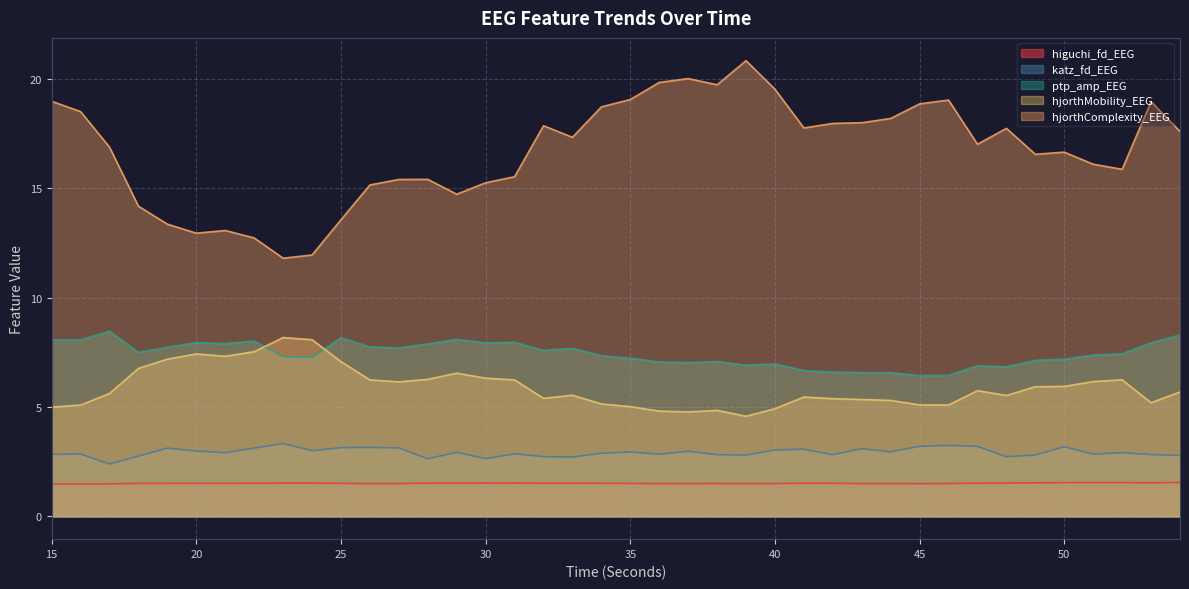

What is the smallest value displayed?

1.5